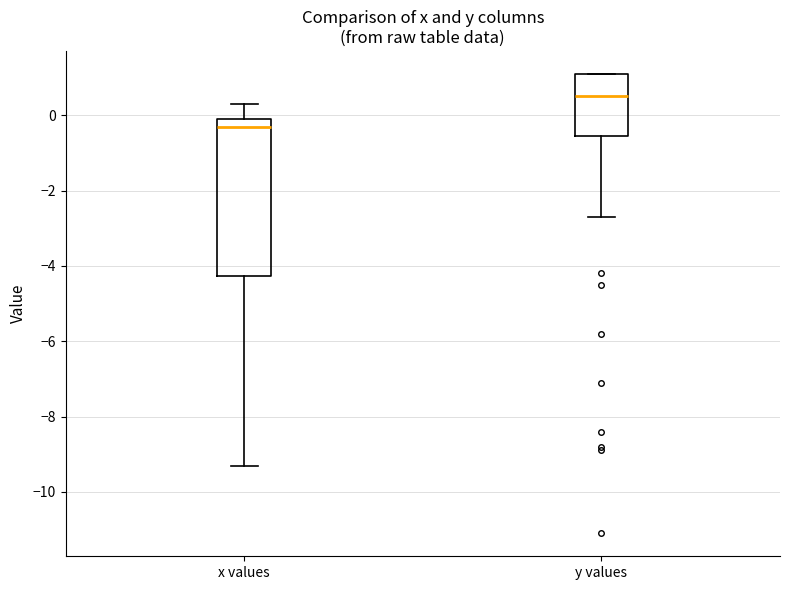

Reading left to right, transcribe this box plot: for each box, give where its median line is, the range the box spans, and where its two whiskers end, as read against the y-axis. The values are not printed on the chart, so give them approximately, as read against the axis.

x values: median -0.2, box -4.2 to 0.0, whiskers -9.2 to 0.4
y values: median 0.6, box -0.6 to 1.2, whiskers -2.6 to 1.2